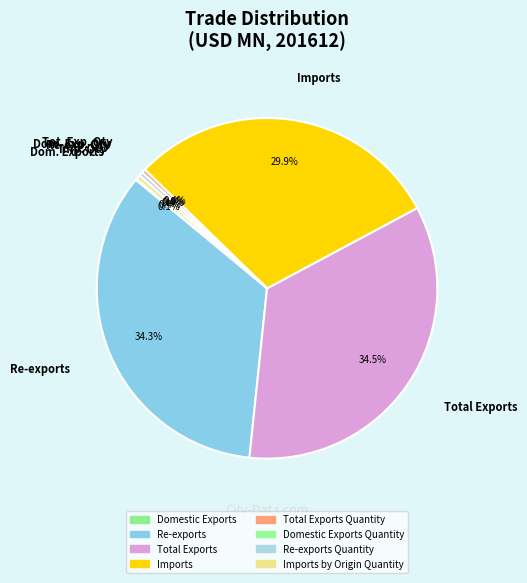

To the nearest percent, what is the difference between the largest and smallest slice percentages?

34%